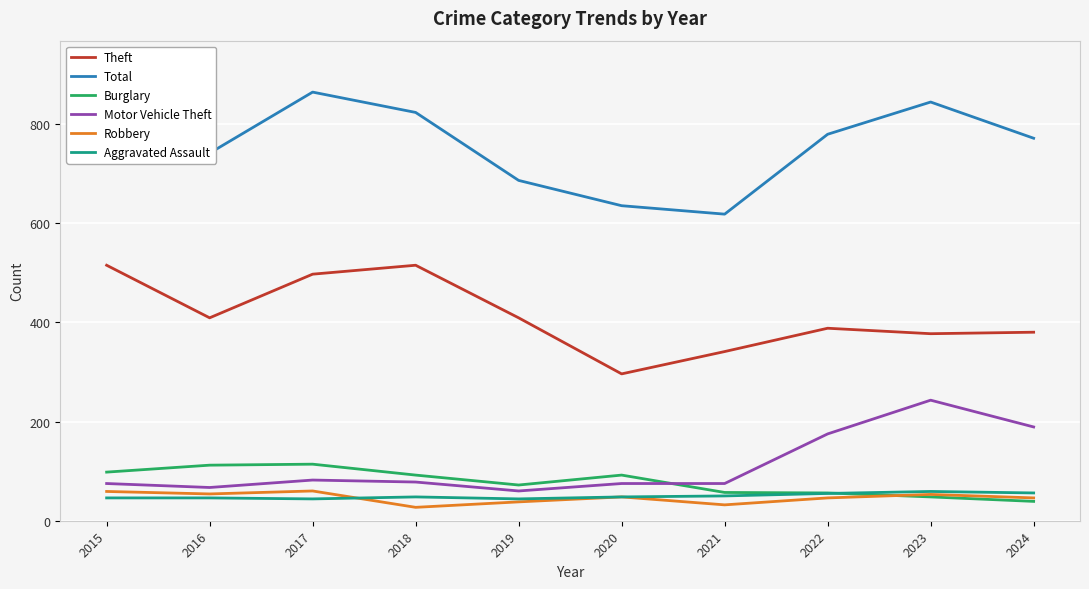

Where do Motor Vehicle Theft and Burglary first cross each other?

2020 and 2021